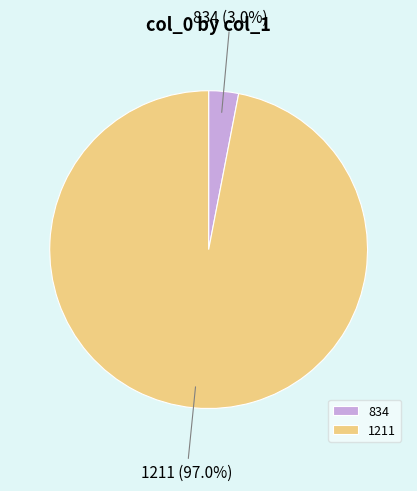

Which category accounts for the majority?

1211